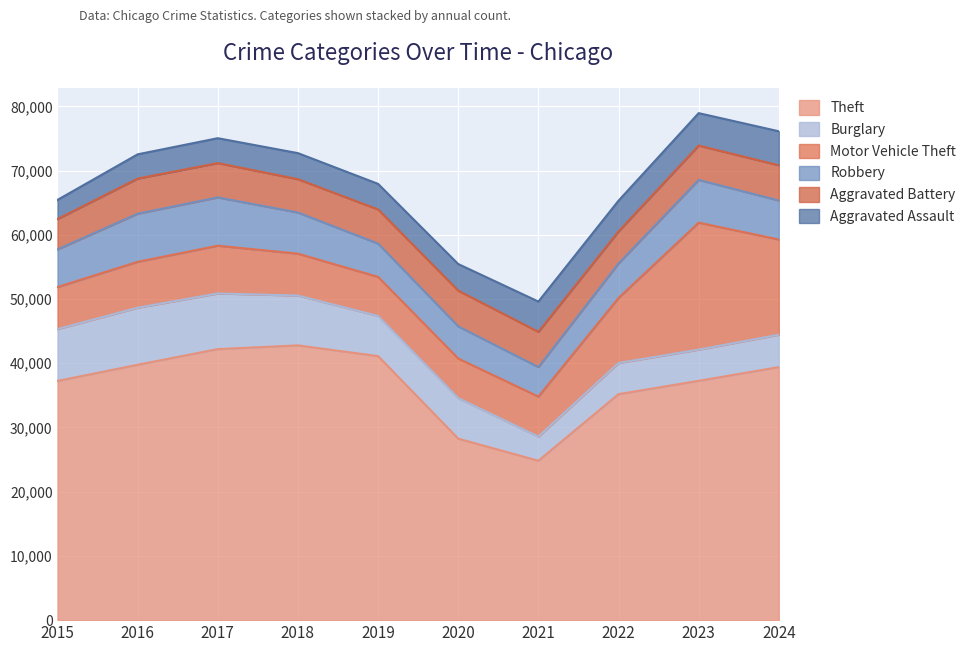

What is the difference between the maximum and second lowest values in the Robbery series?

2514